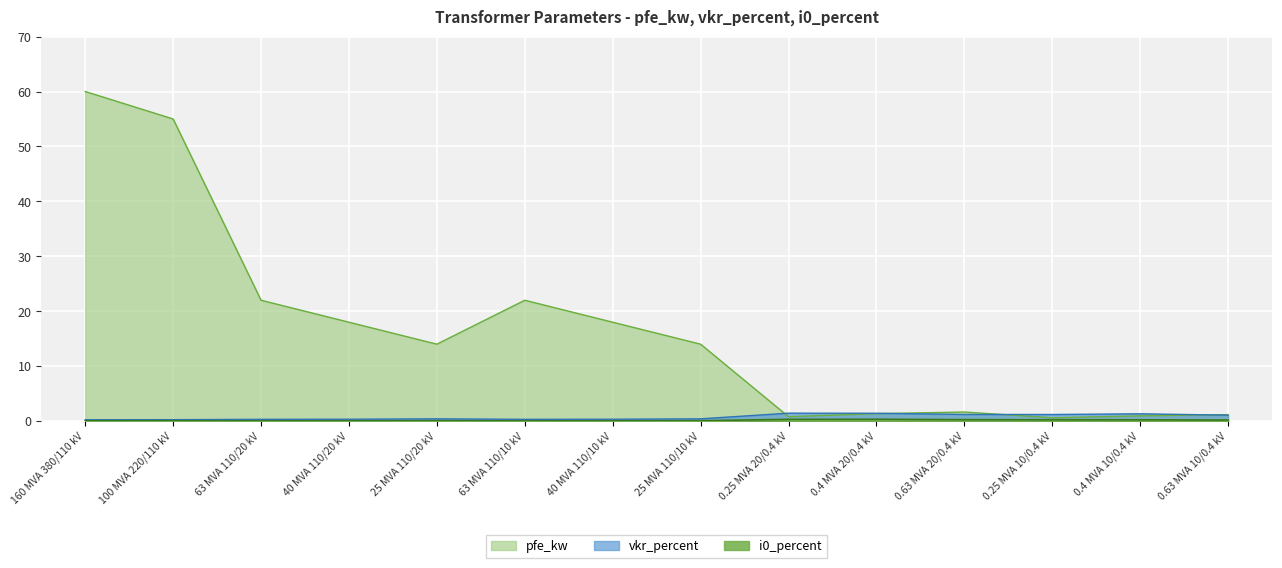

At 0.25 MVA 10/0.4 kV, list the series in order from smallest to largest.

i0_percent, pfe_kw, vkr_percent